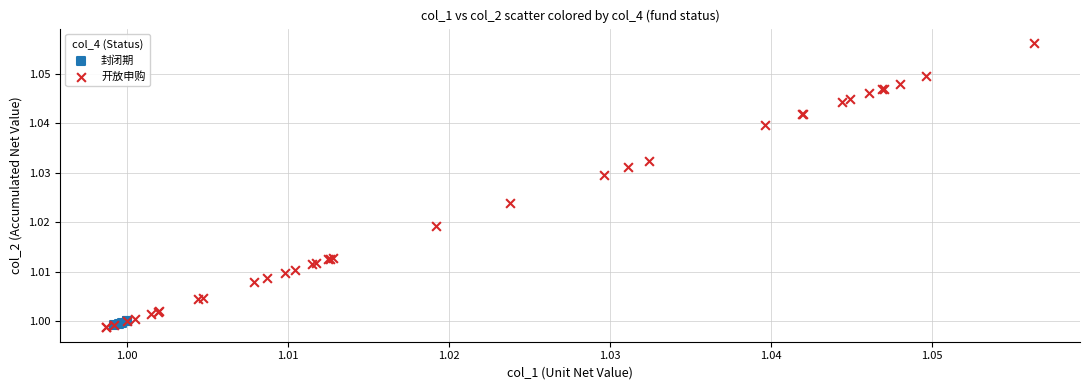

Which series reaches the maximum Y coordinate?

开放申购